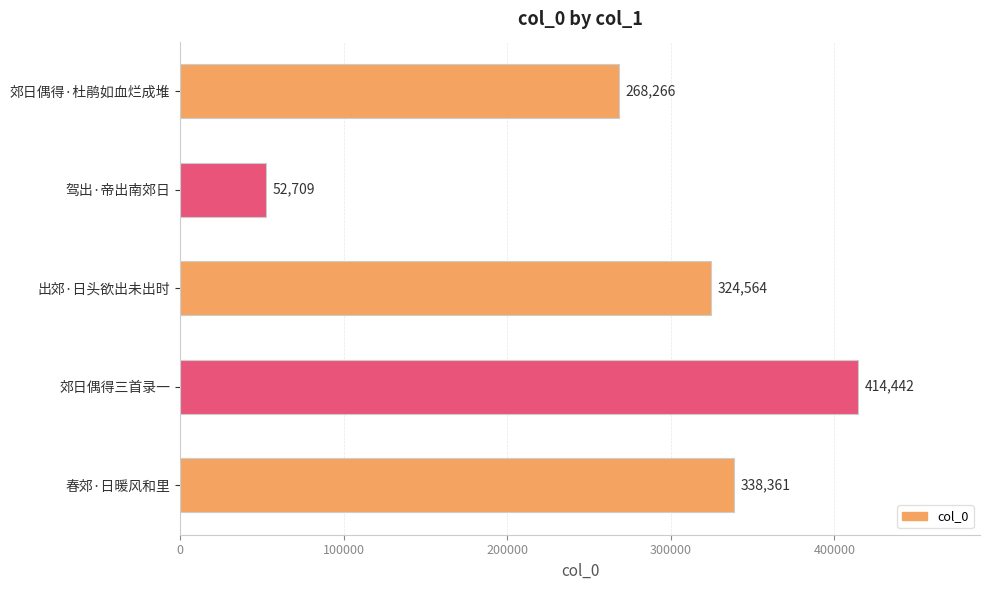

What is the greatest value displayed?

414442